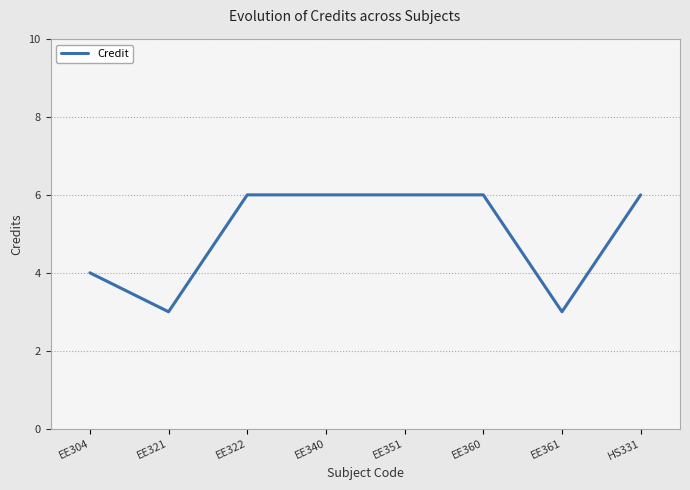

What is the ratio of the value at EE361 to the value at EE351?

0.5